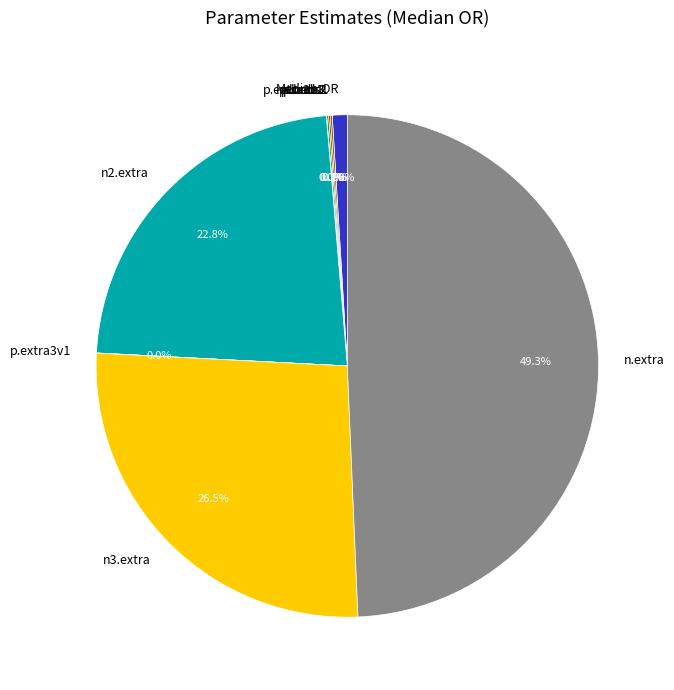

Which category has the biggest portion of the pie?

n.extra